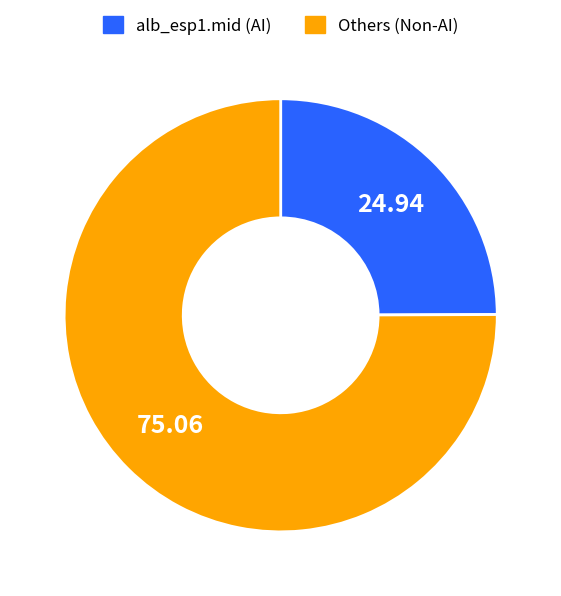

What is the ratio of the value at Others (Non-AI) to the value at alb_esp1.mid (AI)?

3.0